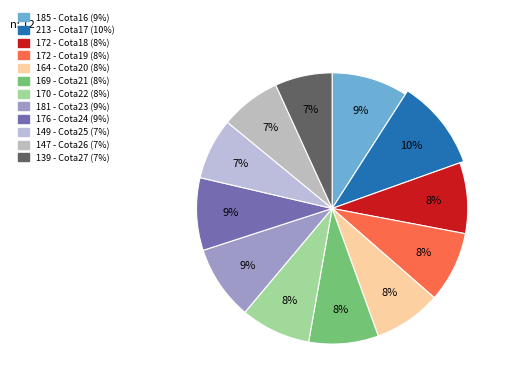

Is the sum of Cota19 and Cota26 greater than half?

No